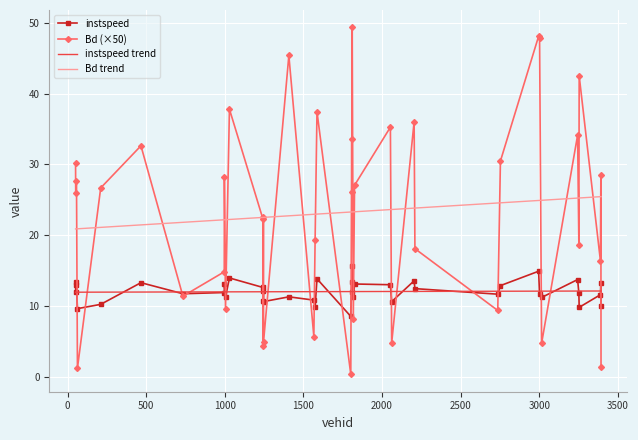

What is the maximum value shown in the chart?

49.3